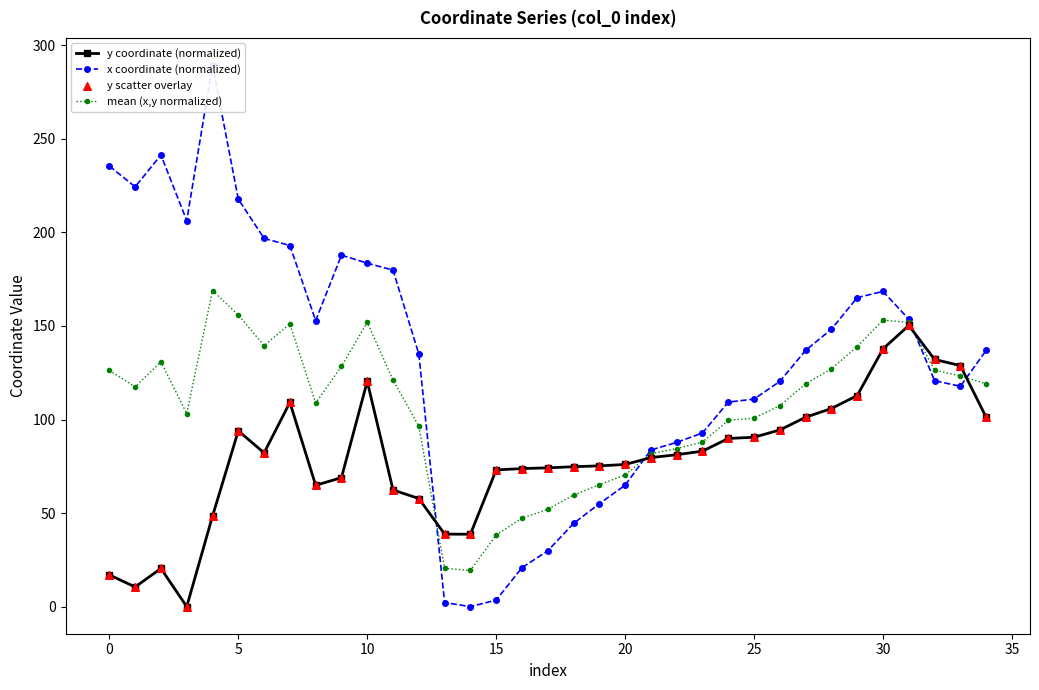

At how many categories does at least one series exceed 157?

13